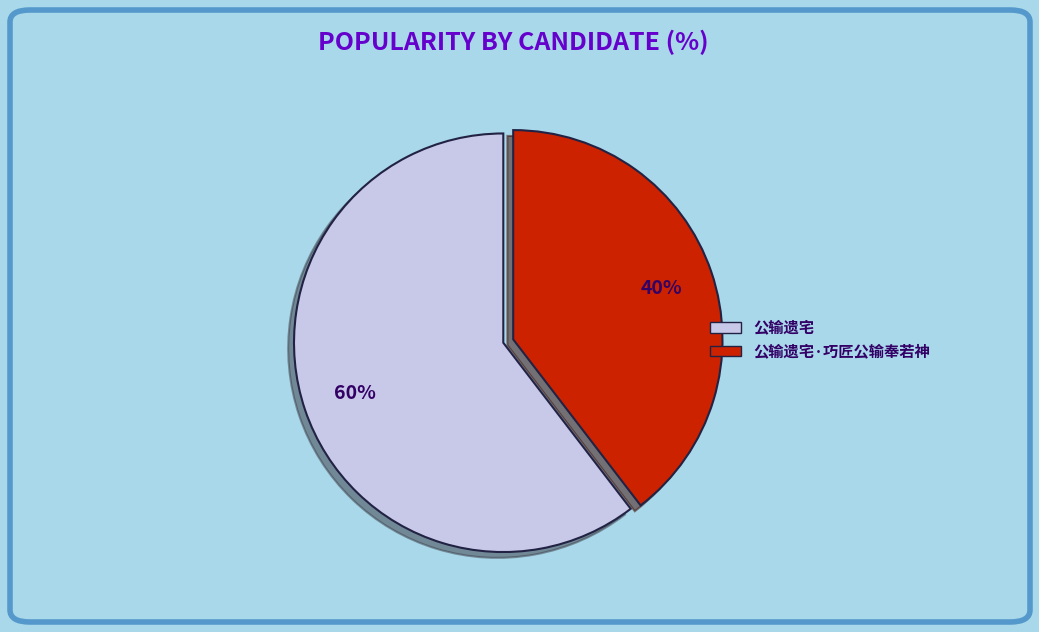

How many segments does this pie chart have?

2